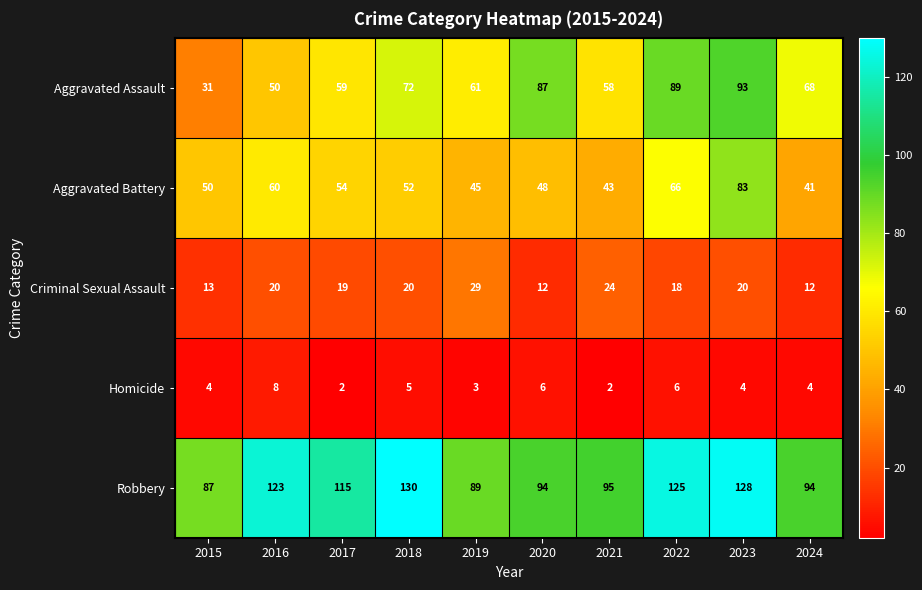

What is the maximum value for Criminal Sexual Assault?

29